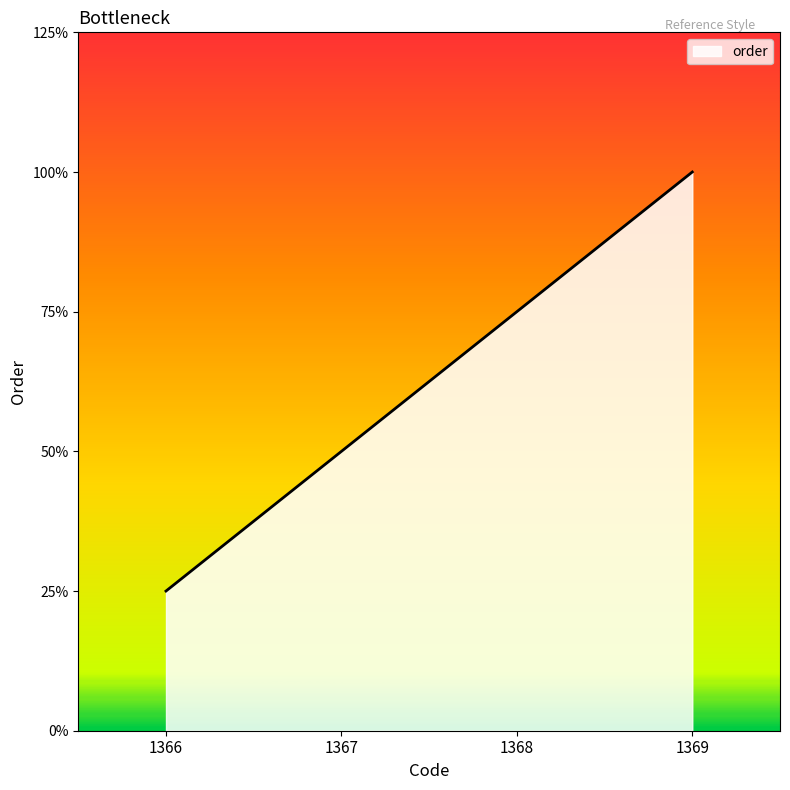

Does the chart display data point markers on the line(s)?

No